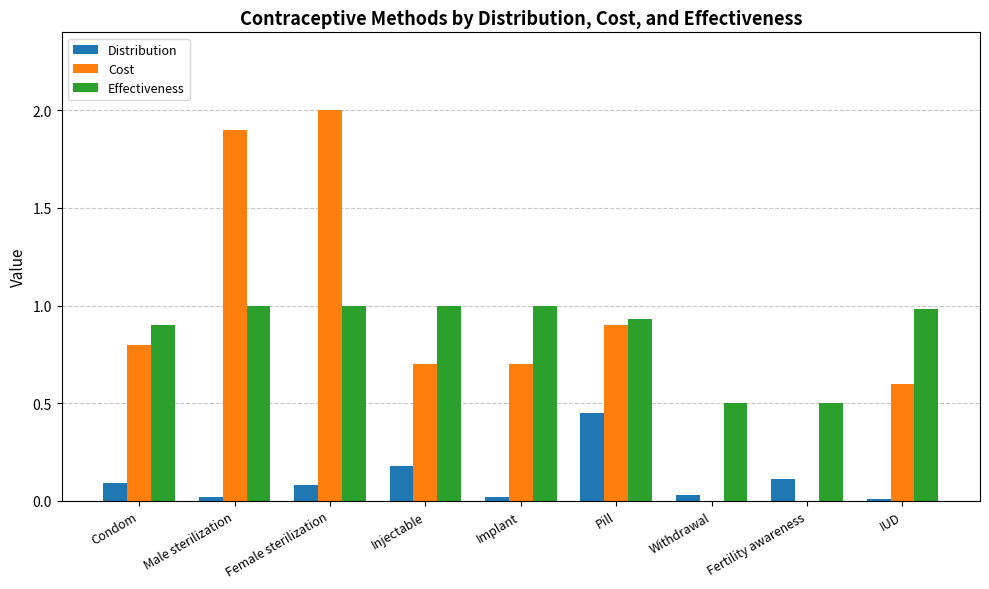

At which category is the sum across all series the highest?

Female sterilization